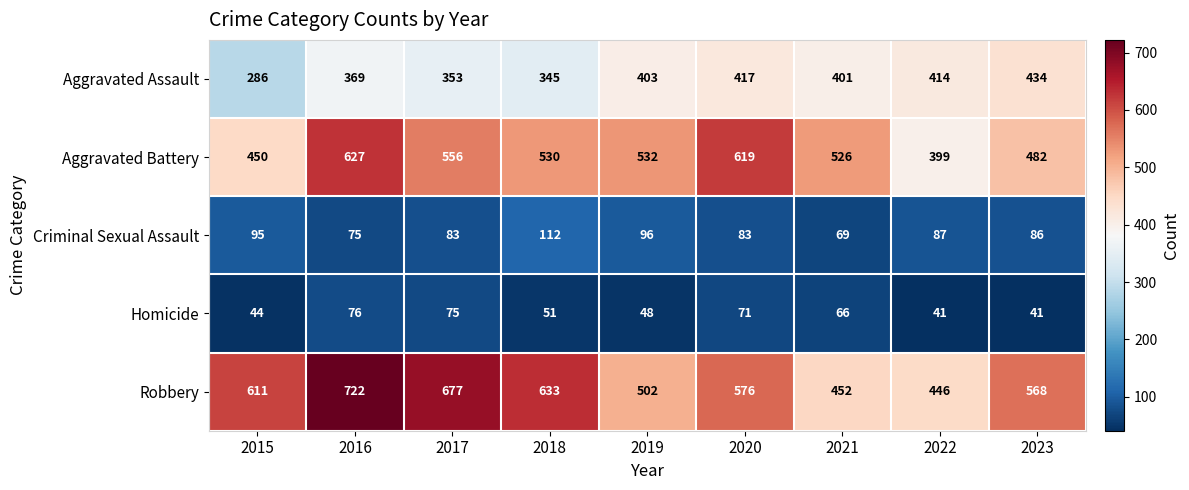

The value of Criminal Sexual Assault at 2018 is 112. True or false?

True